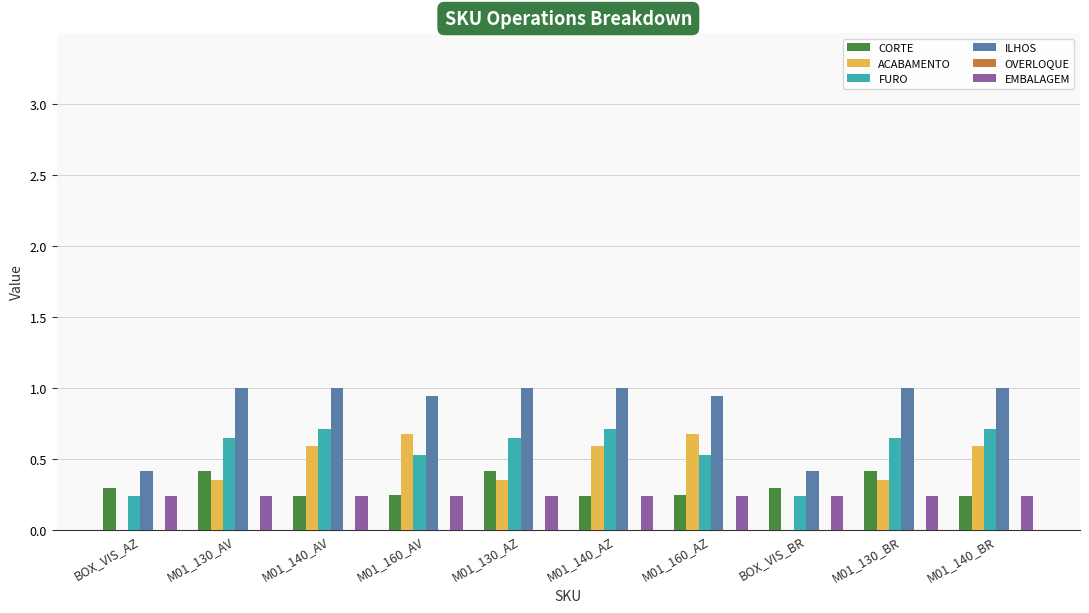

Which series has the largest total across all categories?

ILHOS